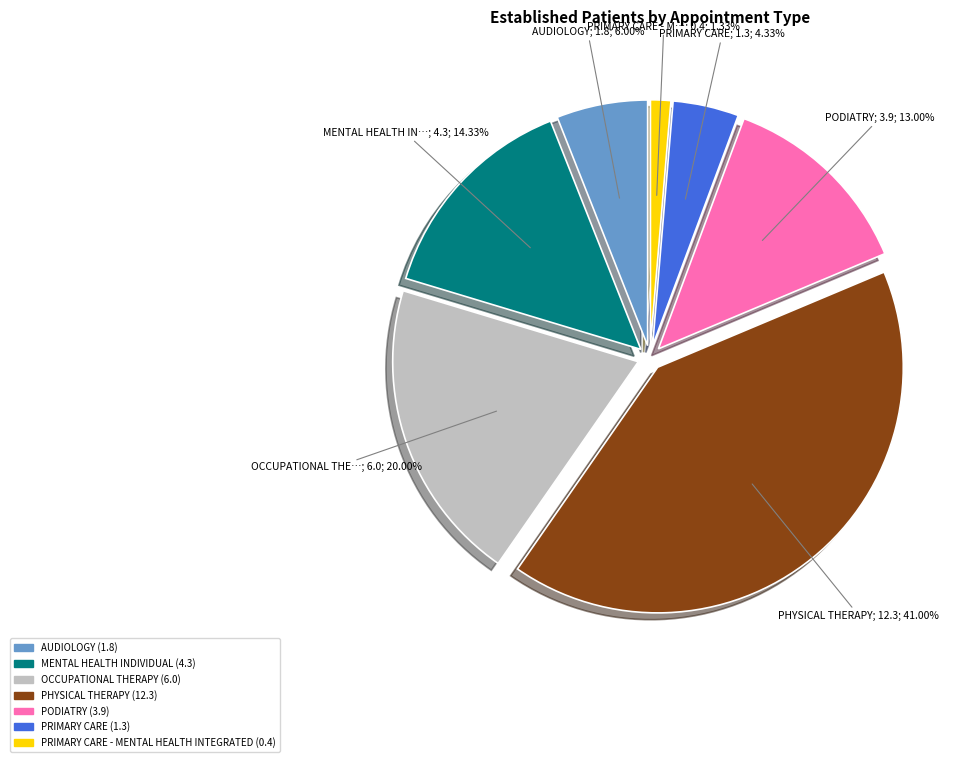

Is there any slice that represents more than half of the pie?

No